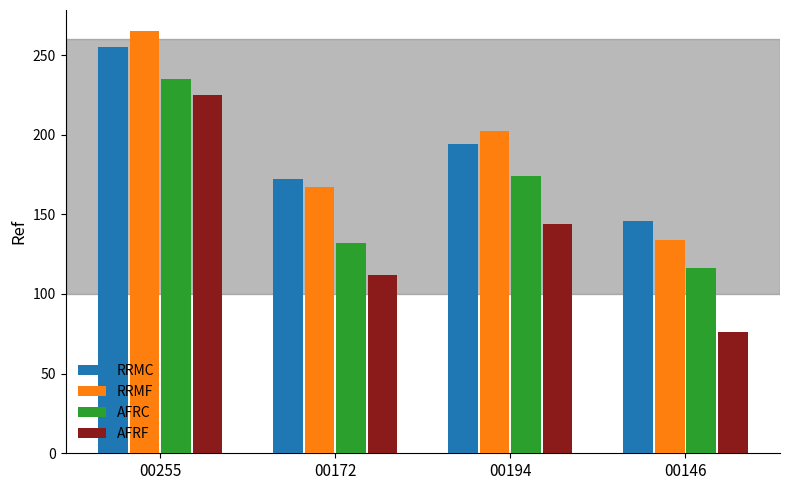

Which series has the widest spread of values?

AFRF